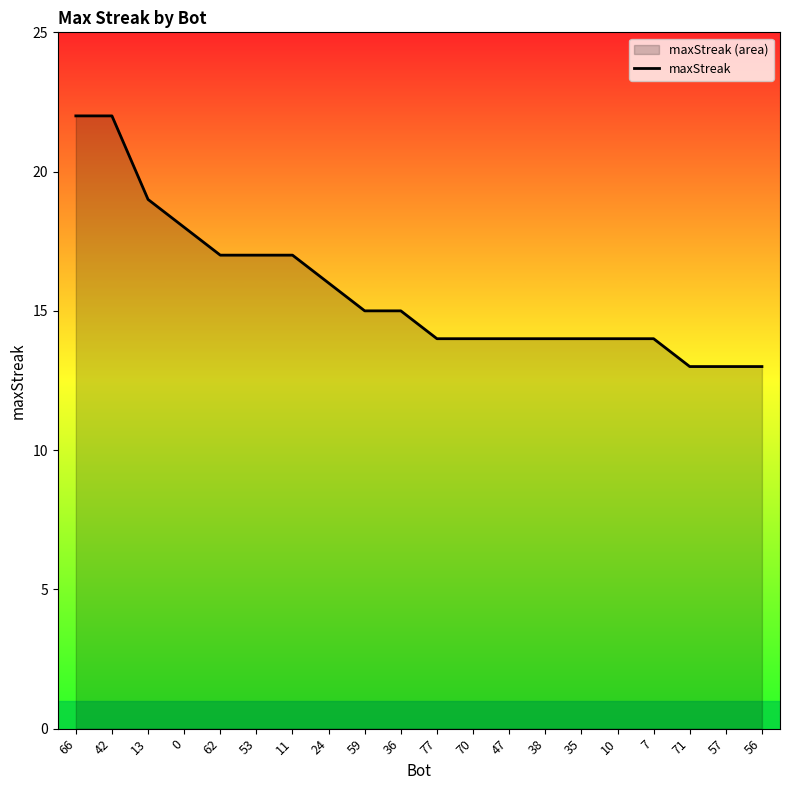

What value does the data have at 42?

22